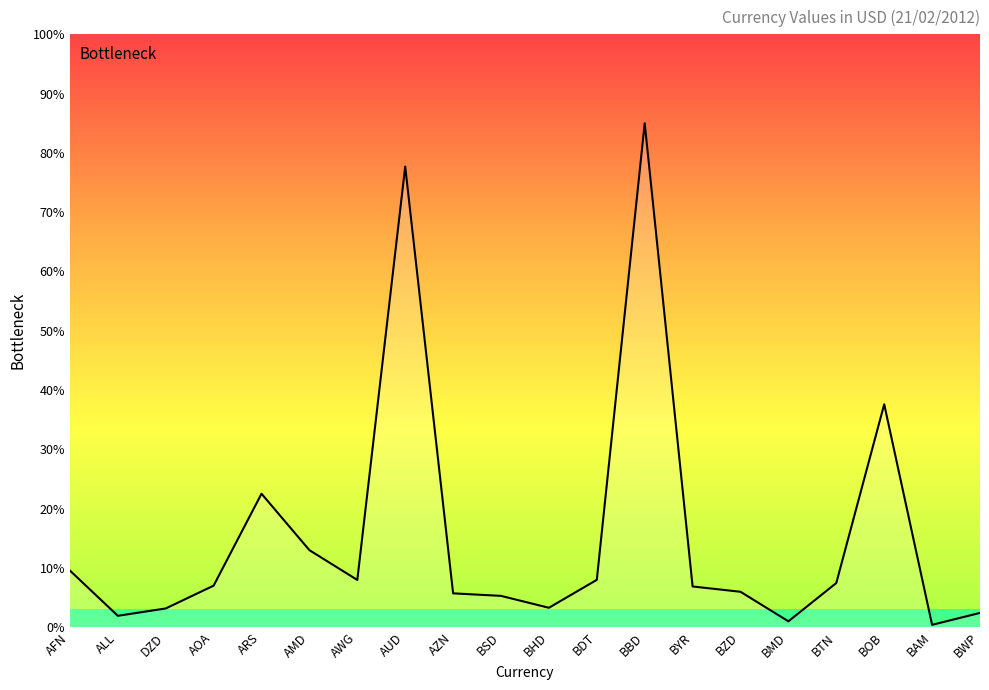

What position from the right is DZD?

18